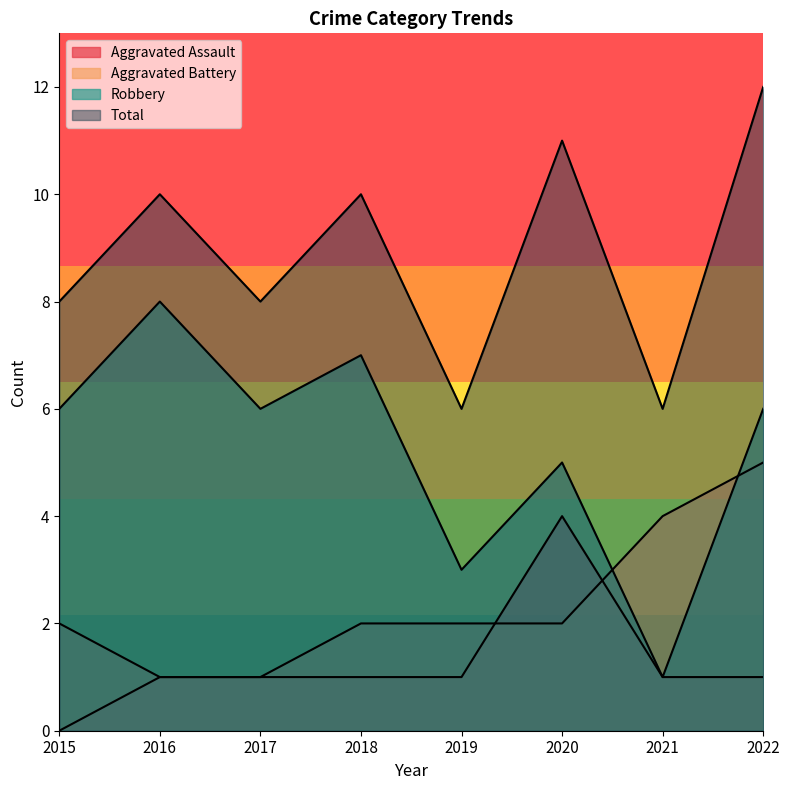

At which label does Aggravated Battery reach its peak?

2022